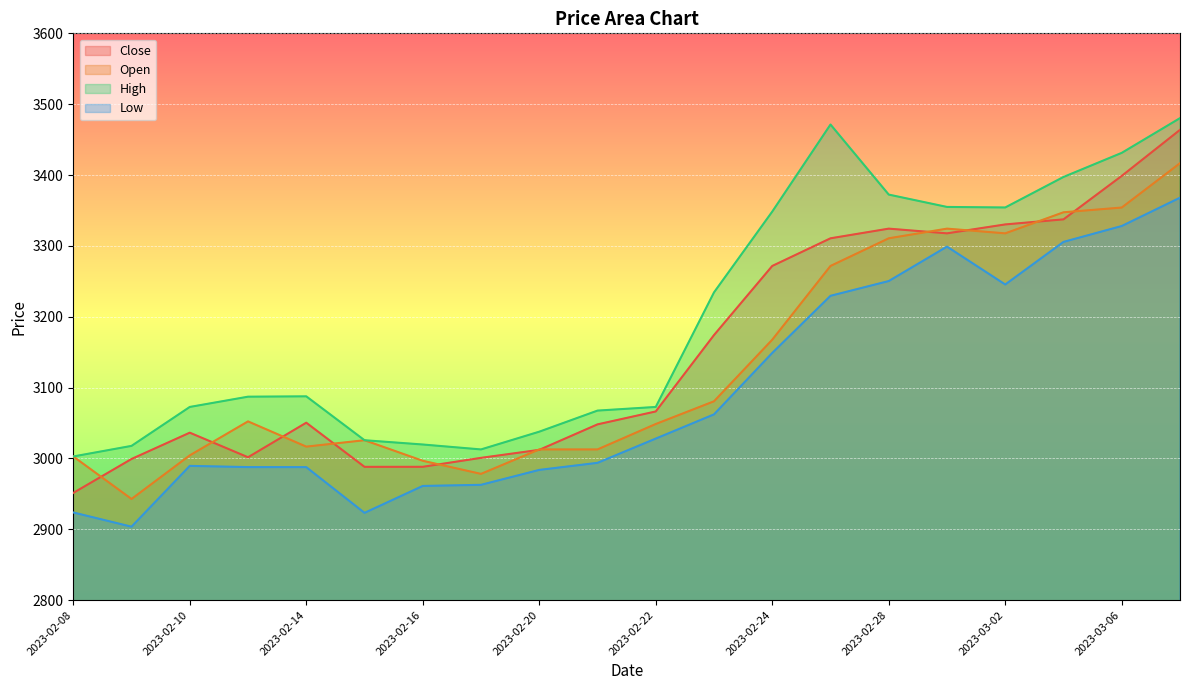

What is the difference between the maximum and minimum values in the High series?

477.6